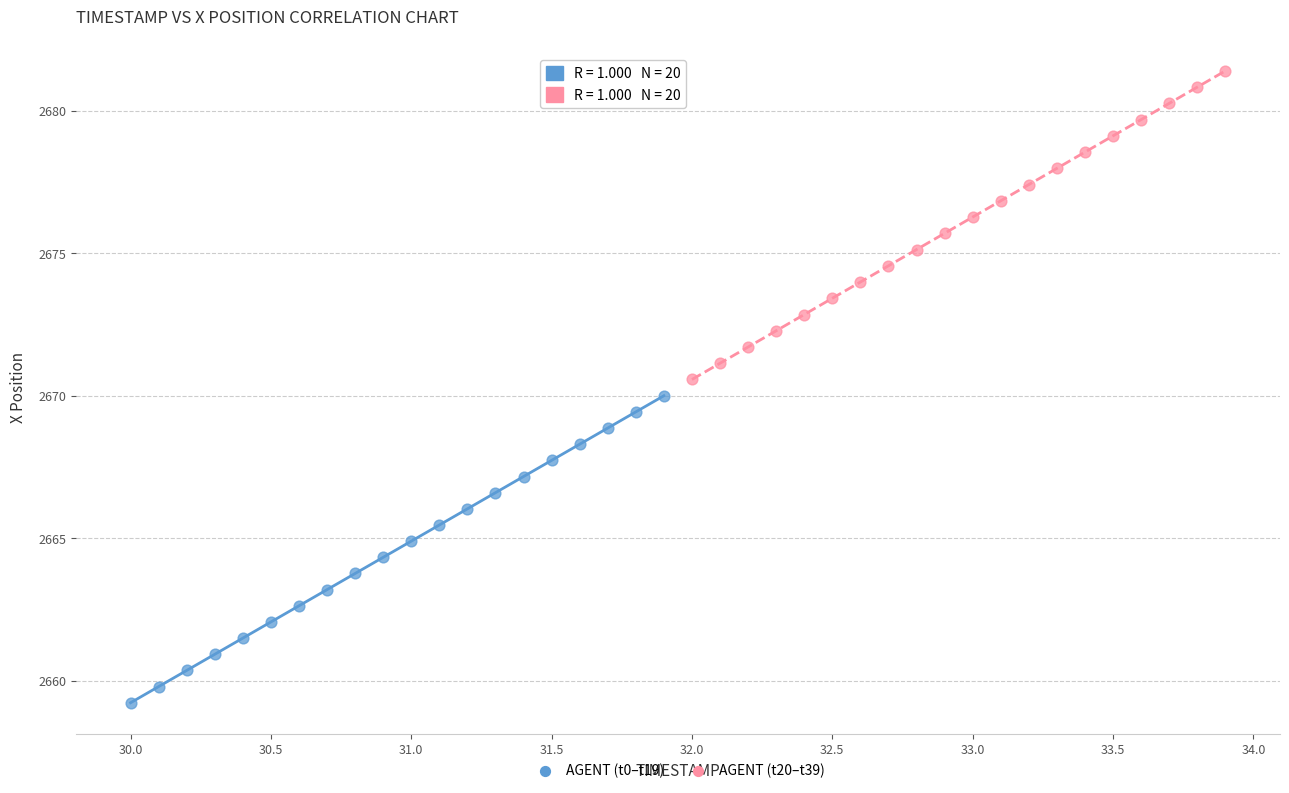

Which series has the widest spread of Y values?

AGENT (t20–t39)